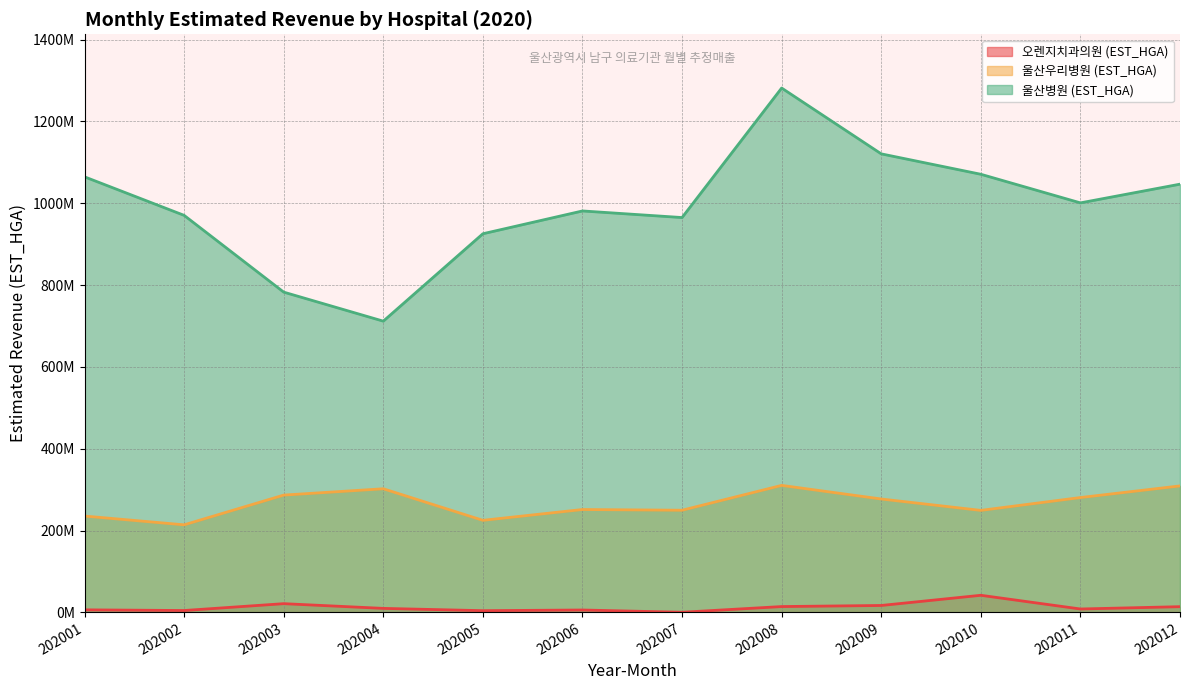

What is the average value of the 오렌지치과의원 (EST_HGA) series?

12188992